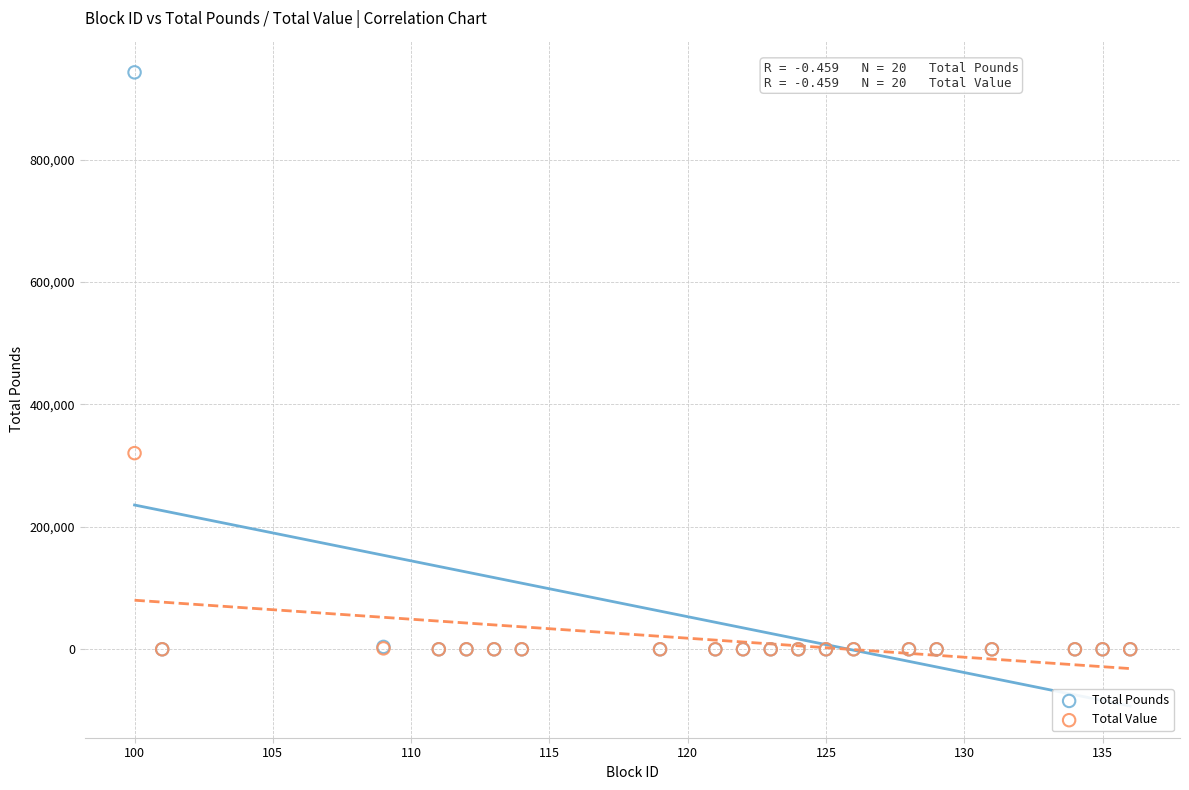

What are all the series names shown in the legend?

Total Pounds, Total Value